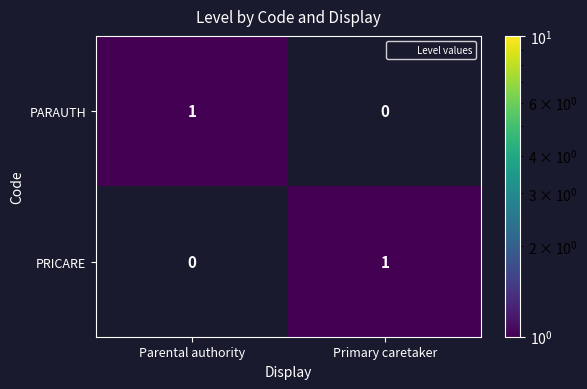

Which category has the highest value in the PRICARE series?

Primary caretaker